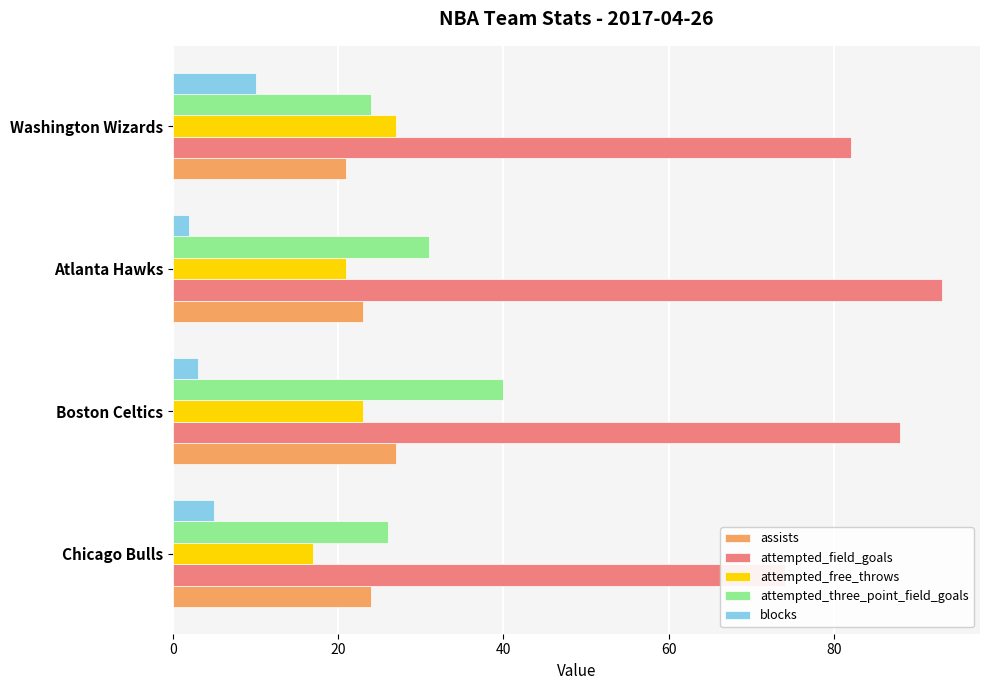

What are all the series names shown in the legend?

assists, attempted_field_goals, attempted_free_throws, attempted_three_point_field_goals, blocks